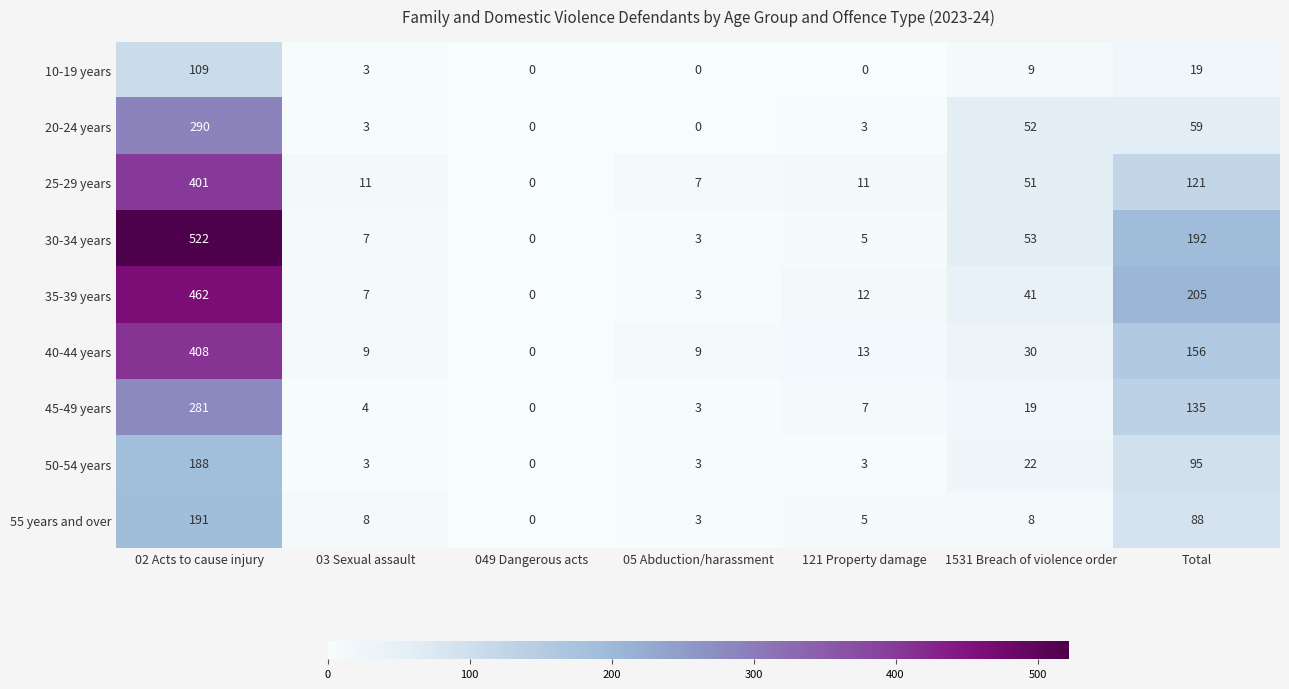

What is the sum of all 10-19 years values?

140